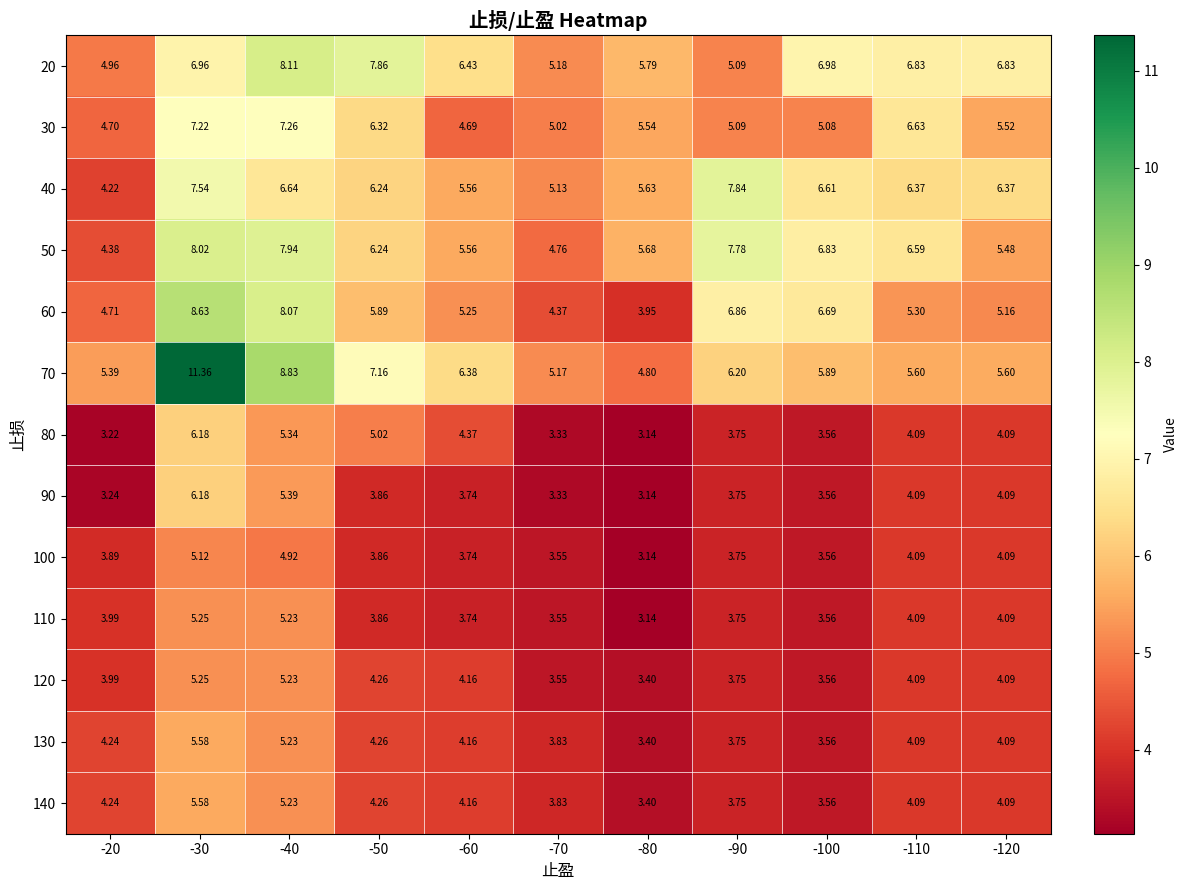

Is the value of 90 at -80 greater than the value of 80 at -90?

No